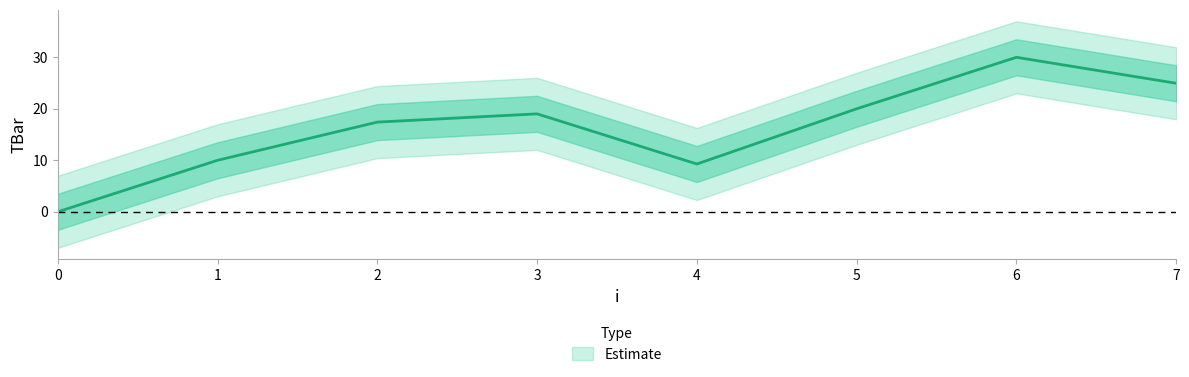

How many values are above zero?

7